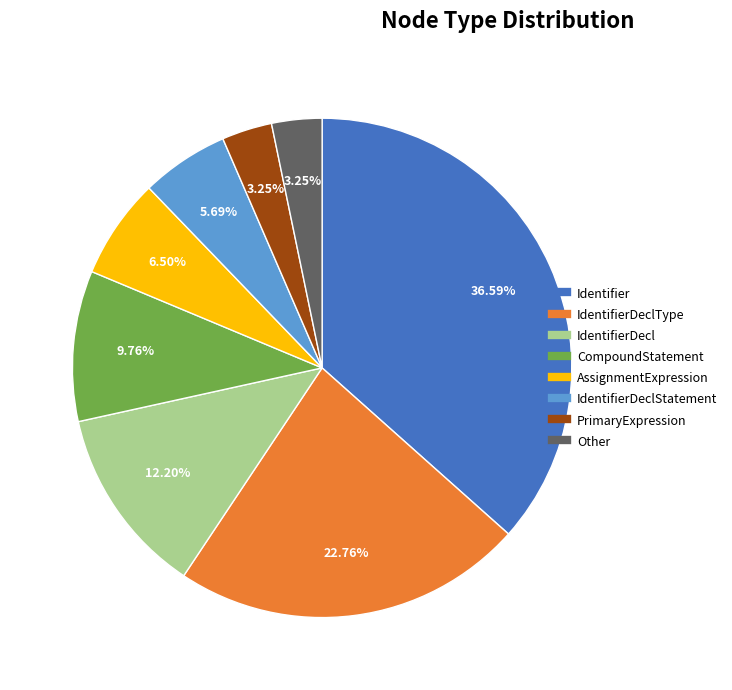

To the nearest percent, what is the difference between the largest and smallest slice percentages?

33%